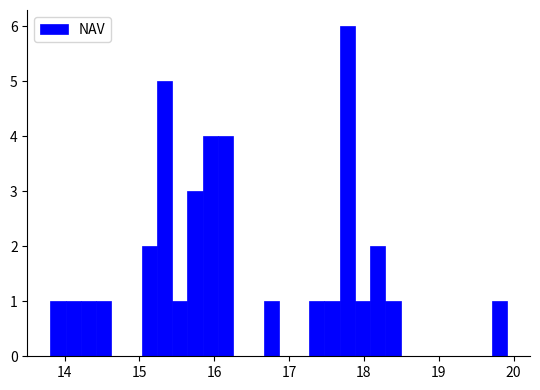

Read against the x-axis, roughly where is the centre of the tallest bar?

17.8